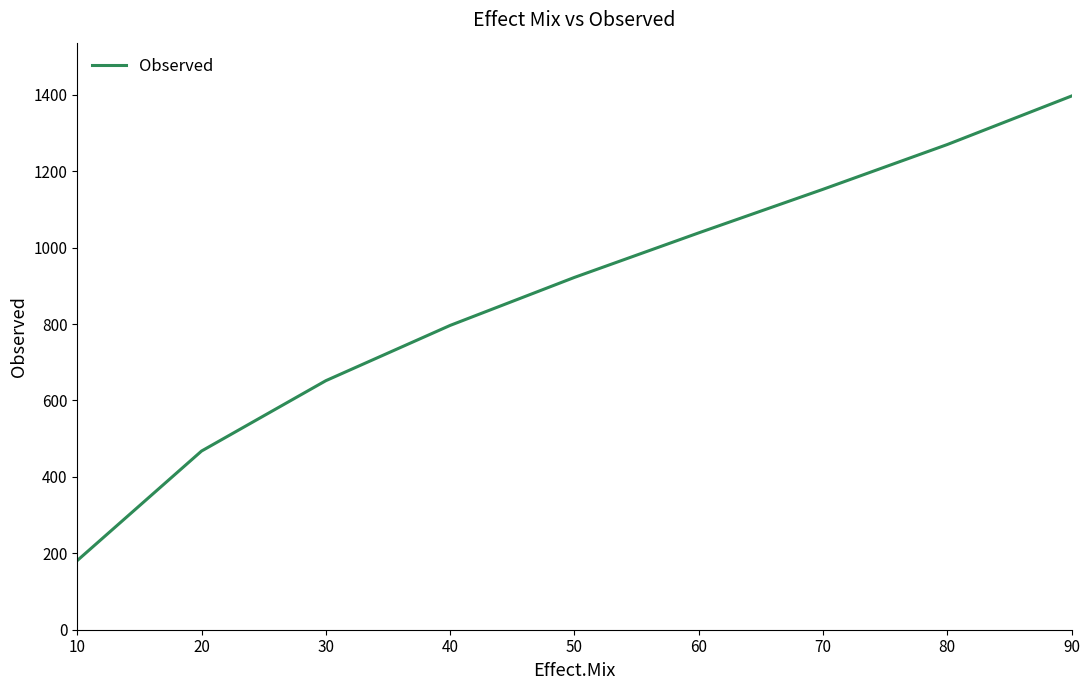

What is the change in value from 30 to 50?

+270.3